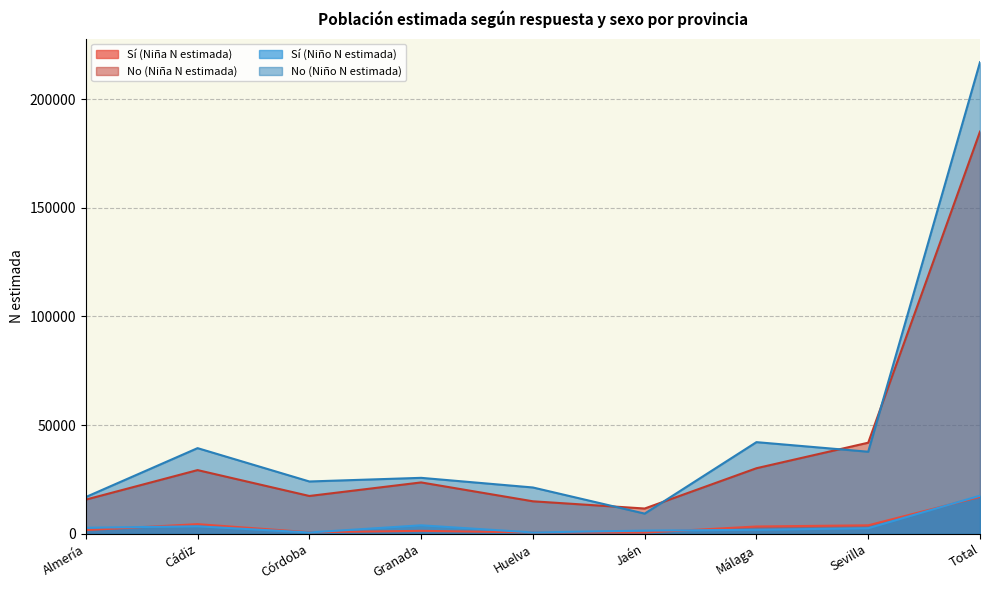

Which label corresponds to the smallest value in the chart?

Jaén